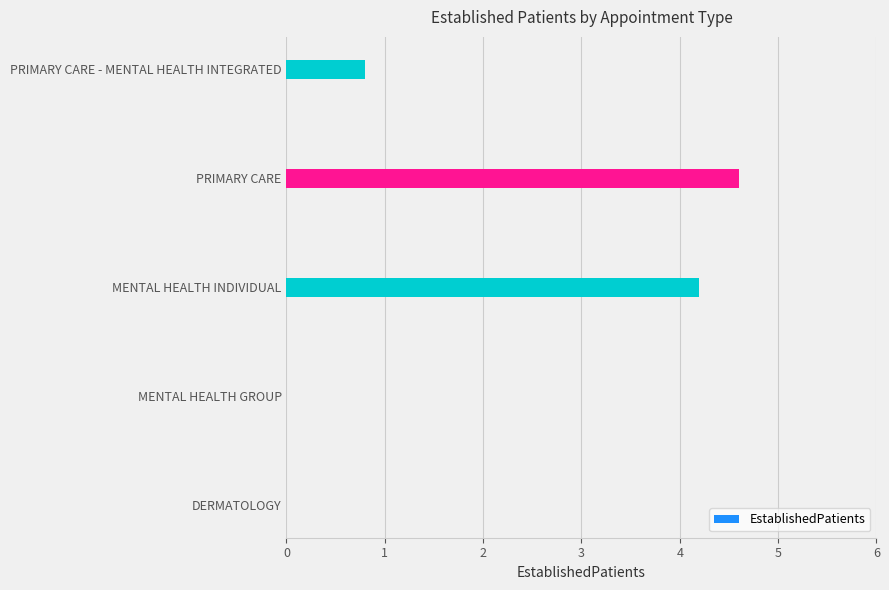

The chart shows a value of 0.0 at DERMATOLOGY. True or false?

True